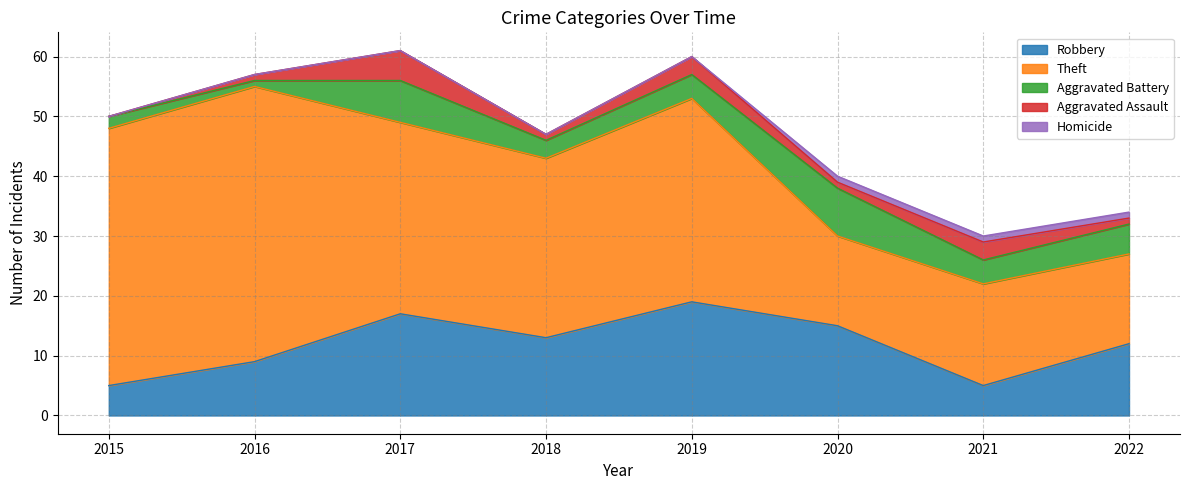

Does the chart have visible grid lines?

Yes